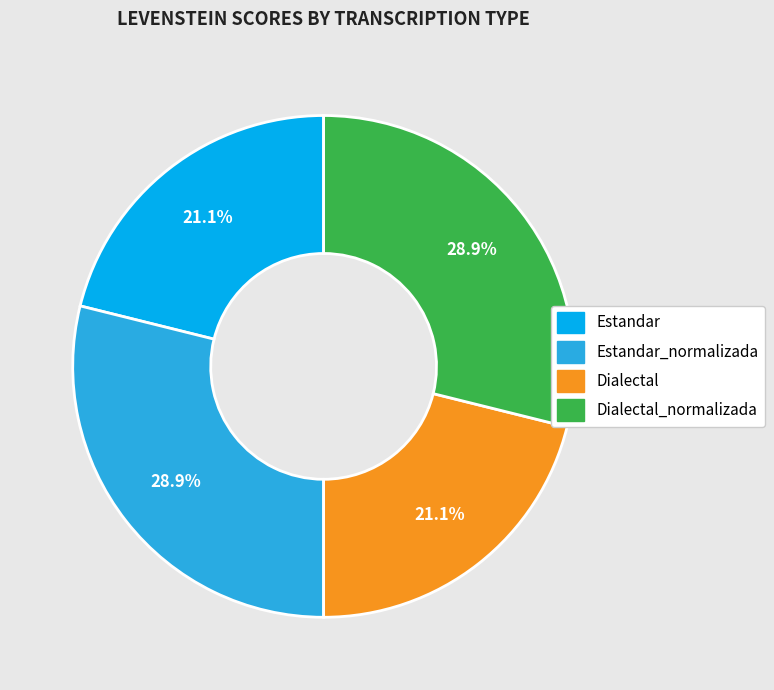

Is there any slice that represents more than half of the pie?

No